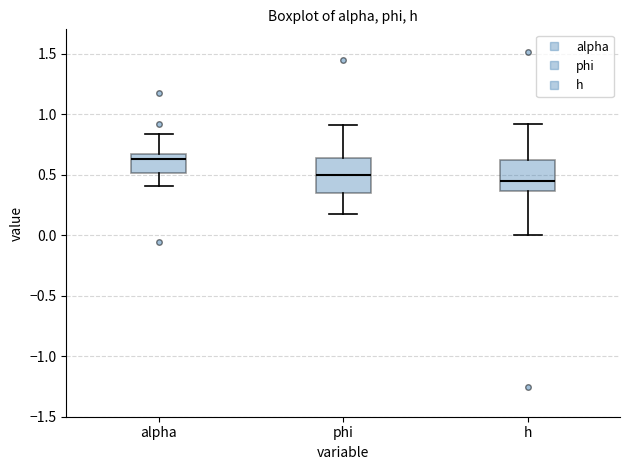

Reading left to right, transcribe this box plot: for each box, give where its median line is, the range the box spans, and where its two whiskers end, as read against the y-axis. The values are not printed on the chart, so give them approximately, as read against the axis.

alpha: median 0.65 (just below the box's upper edge), box 0.50 to 0.65, whiskers 0.40 to 0.85
phi: median 0.50, box 0.35 to 0.65, whiskers 0.20 to 0.90
h: median 0.45, box 0.35 to 0.60, whiskers 0.00 to 0.90